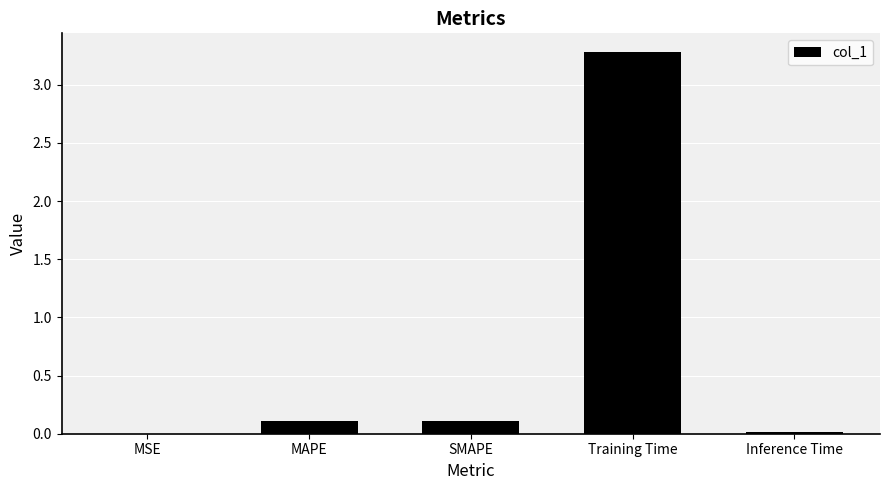

Which has a higher value, SMAPE or MSE?

SMAPE